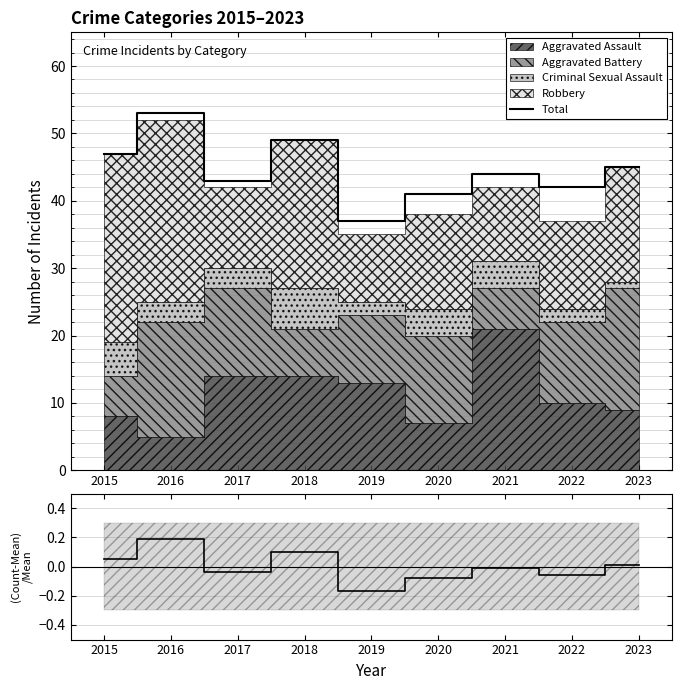

What is the average value of the Total series?

45